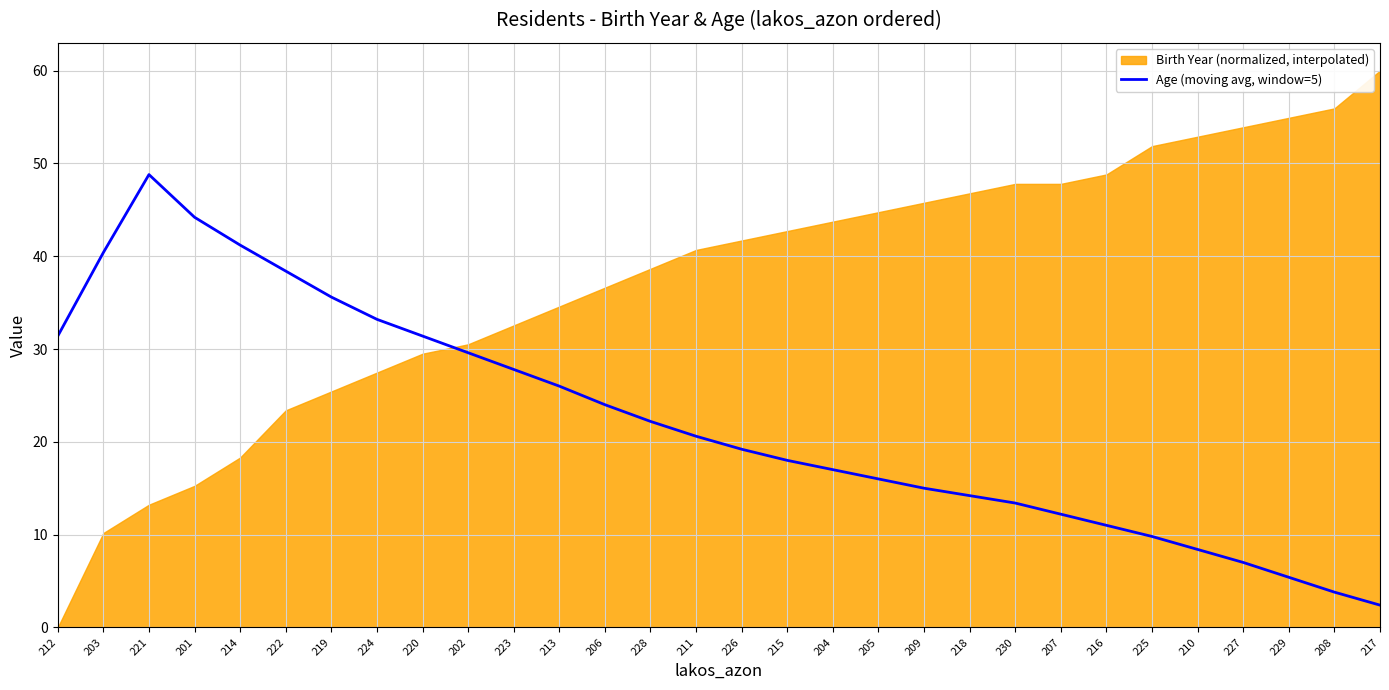

True or false: Age (moving avg, window=5) has a value of 6.5 at 220.

False